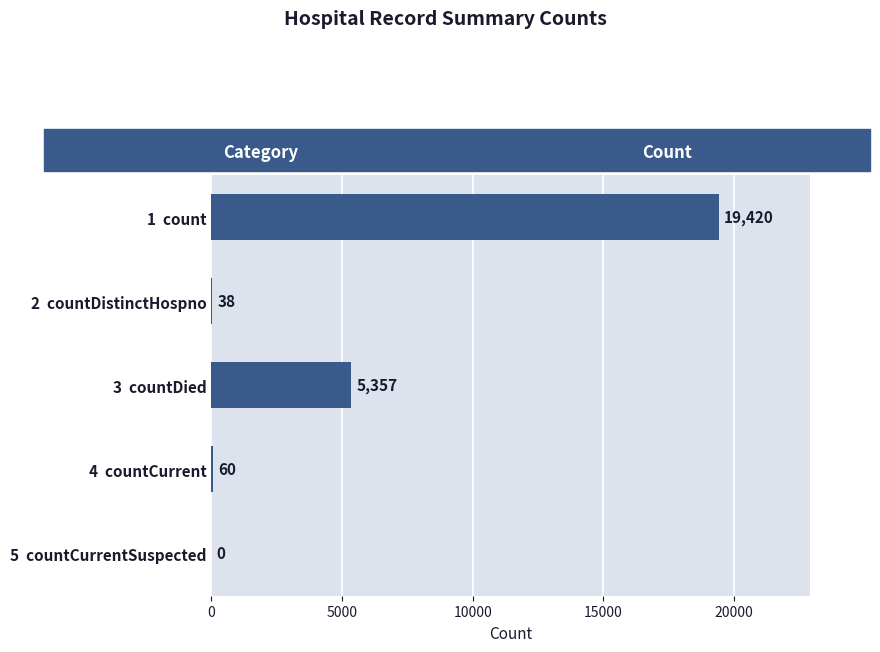

What is the greatest value displayed?

19420